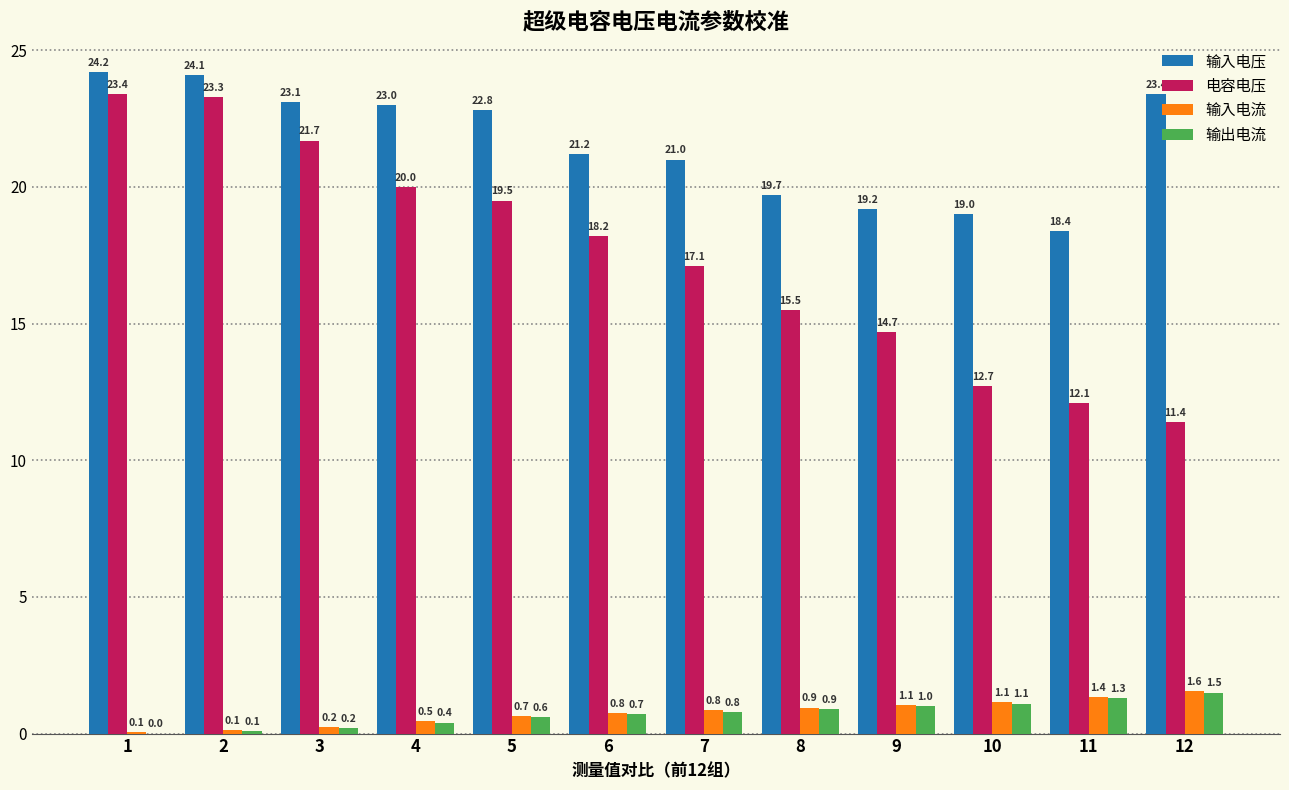

The value of 输入电流 at 7 is 0.8. True or false?

True